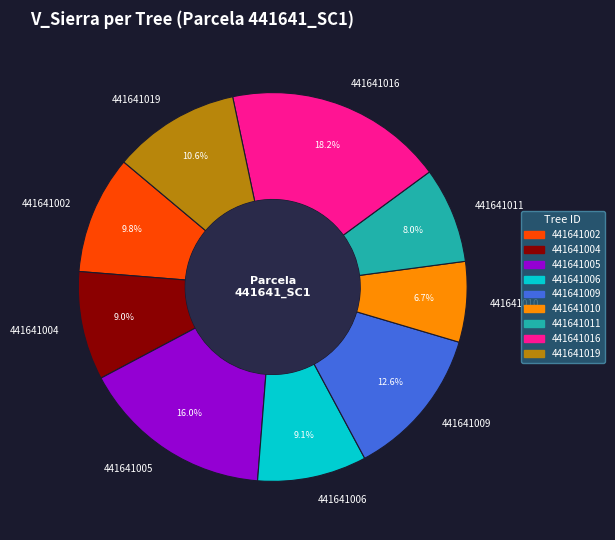

What percentage do 441641004 and 441641019 together represent?

19.6%